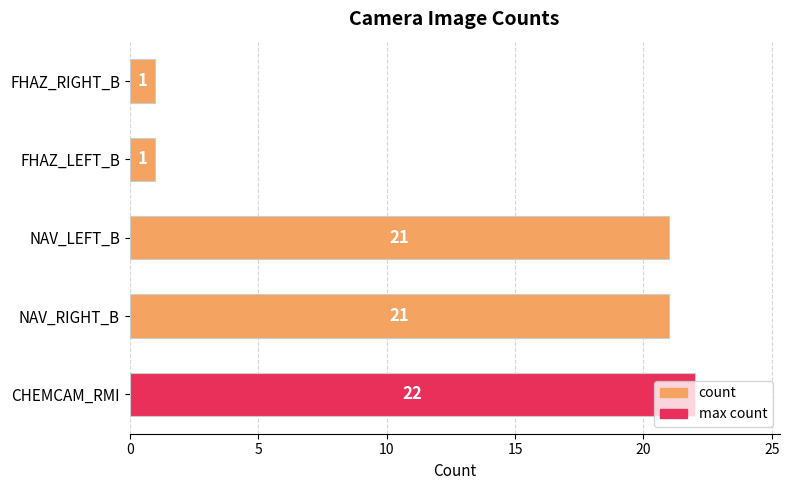

What is the change in value from NAV_RIGHT_B to FHAZ_RIGHT_B?

-20